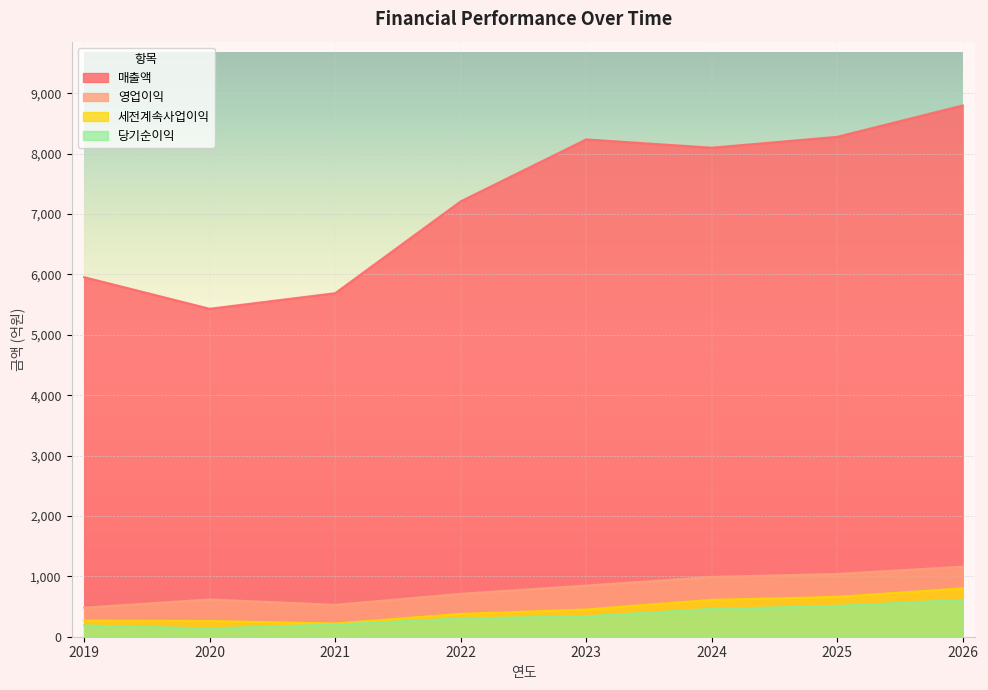

How many lines are shown in the chart?

4